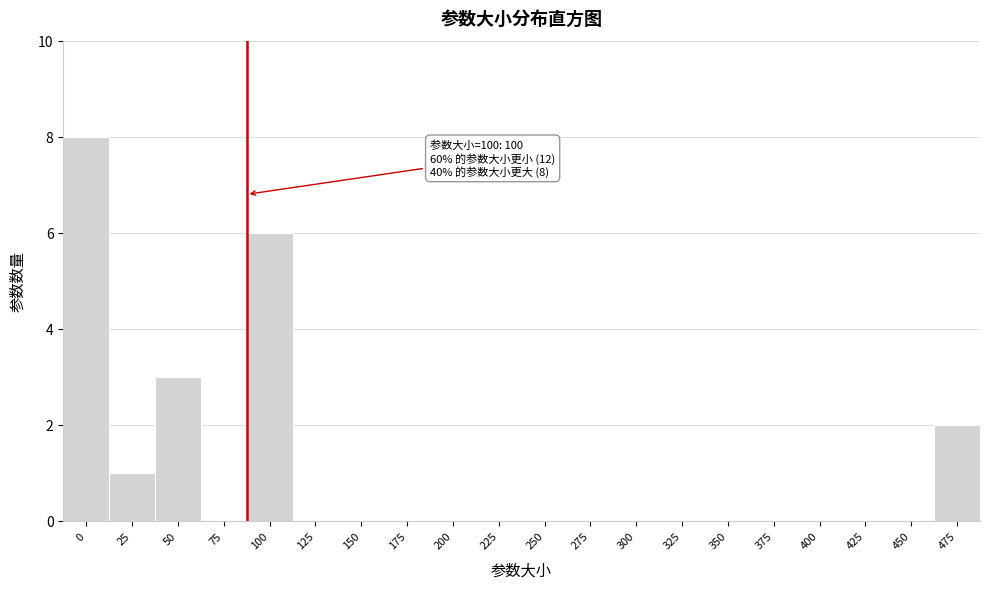

Reading left to right, extract all data points from this chart.

0=8	25=1	50=3	75=0	100=6	125=0	150=0	175=0	200=0	225=0	250=0	275=0	300=0	325=0	350=0	375=0	400=0	425=0	450=0	475=2